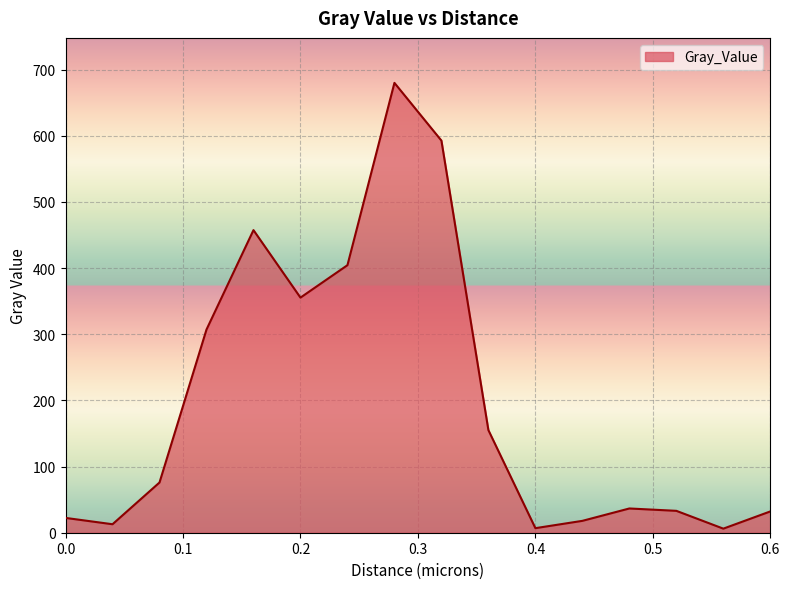

What is the difference between the maximum and minimum values?

673.7